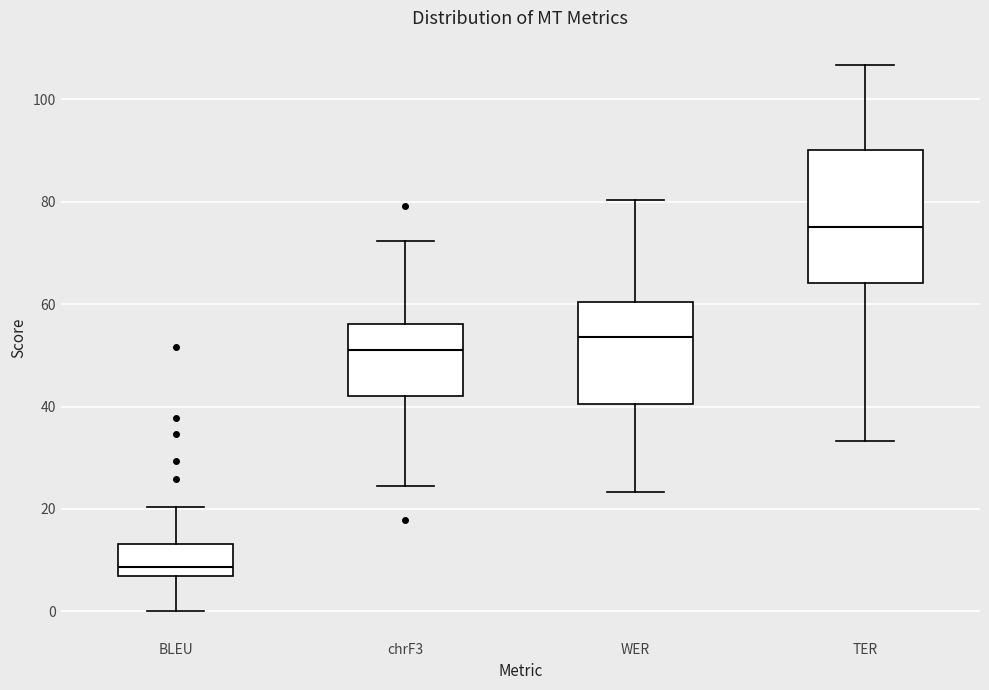

Where does the median line of the box for BLEU sit on the y-axis? The values are not printed on the chart, so give them approximately, as read against the axis.

8